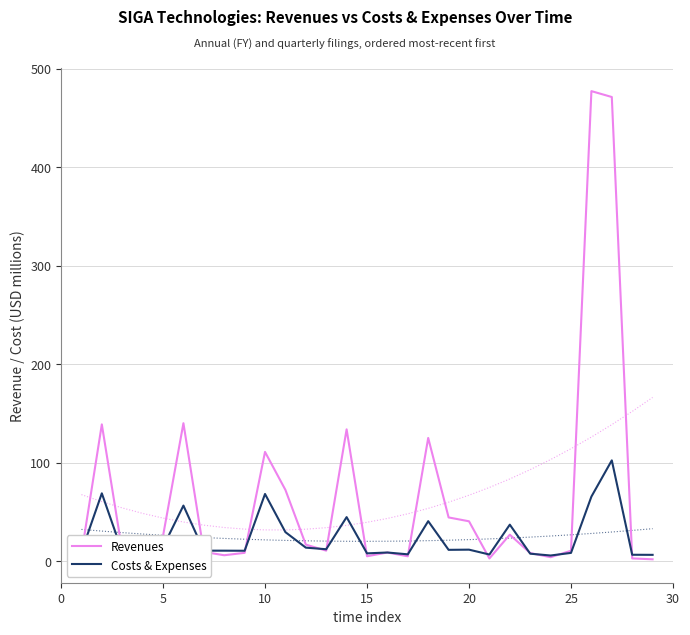

What is the highest value of the Revenues series?

477.1